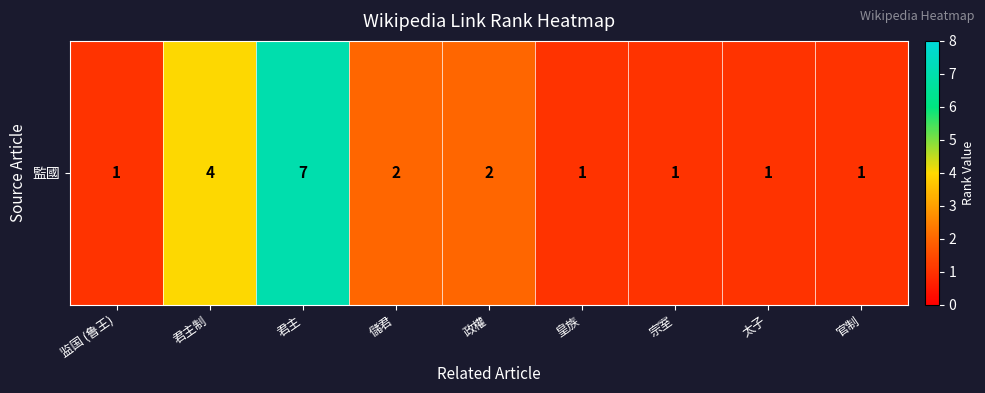

How many values are between 1 and 2?

7